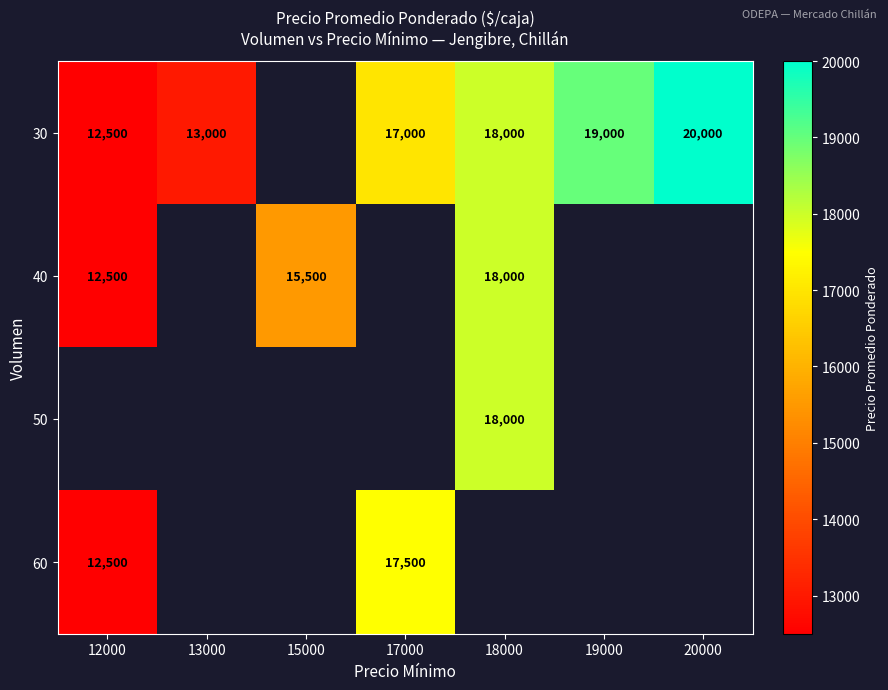

What is the smallest value displayed?

12500.0